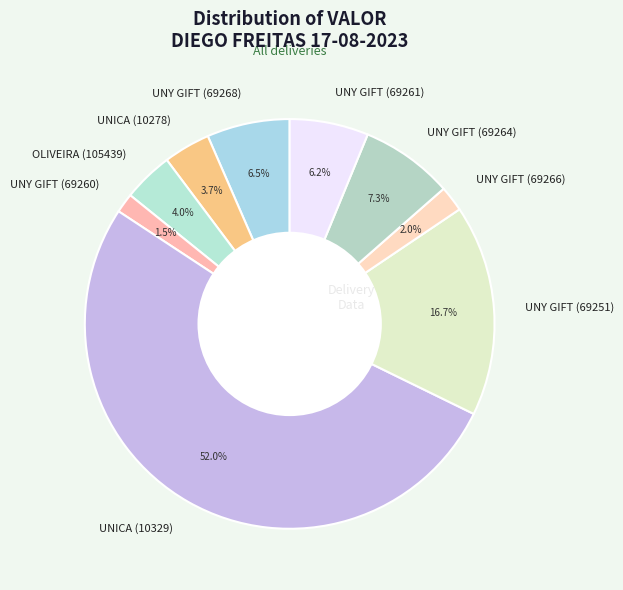

What percentage is the UNY GIFT (69251) slice, to the nearest percent?

17%